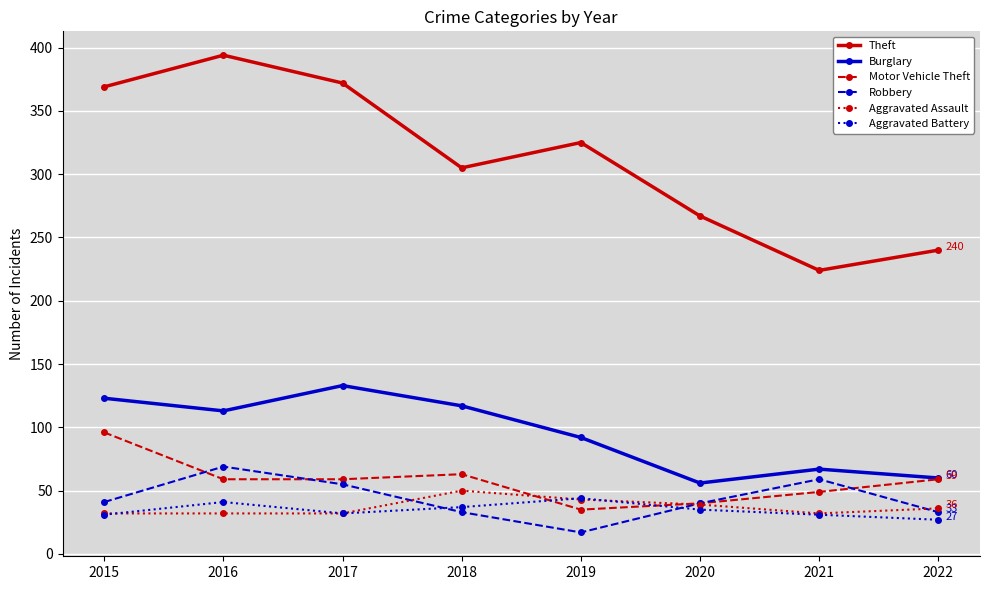

How many intersections are there between Motor Vehicle Theft and Aggravated Assault?

2